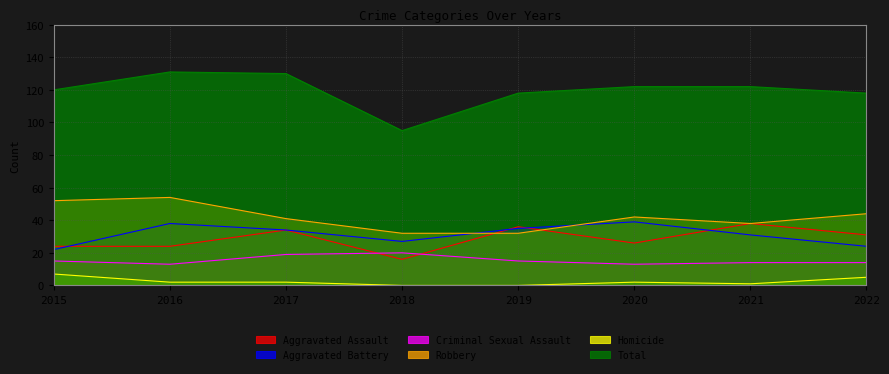

At which category does Criminal Sexual Assault reach its first local valley?

2016